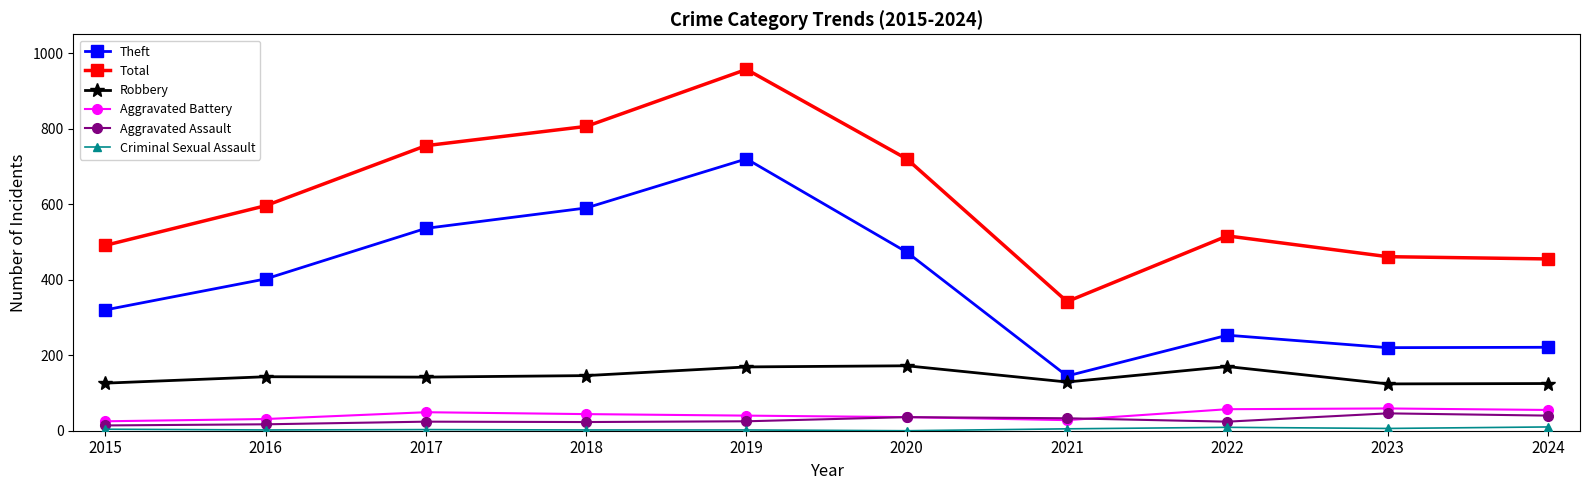

Which series has the widest spread of values?

Total